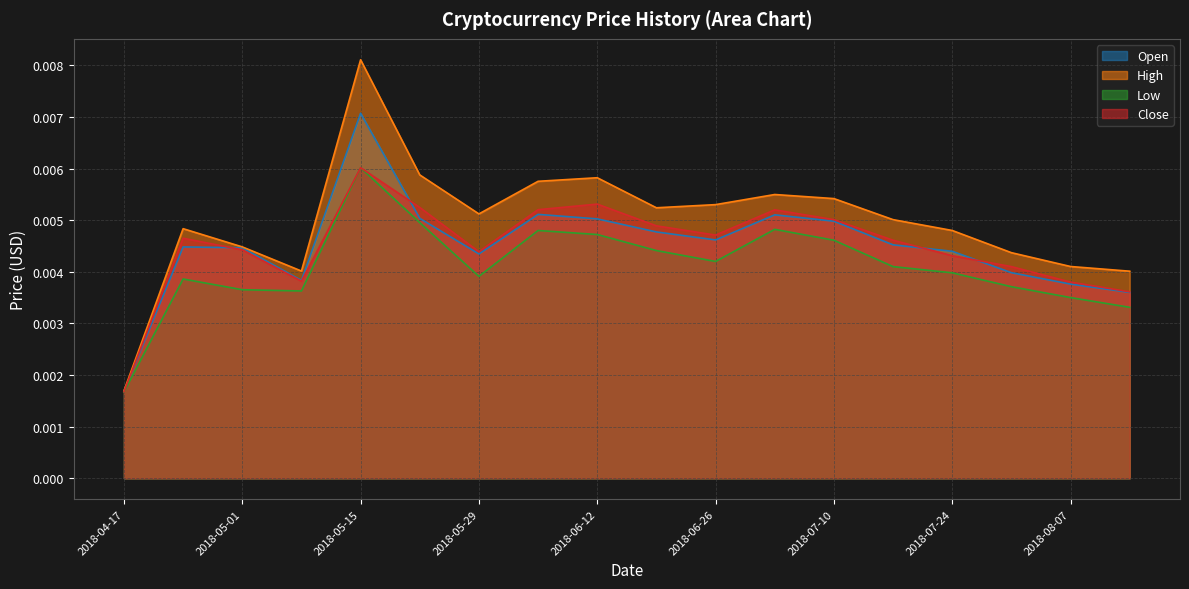

Is it true that Open equals 0.0 at 2018-07-17?

False